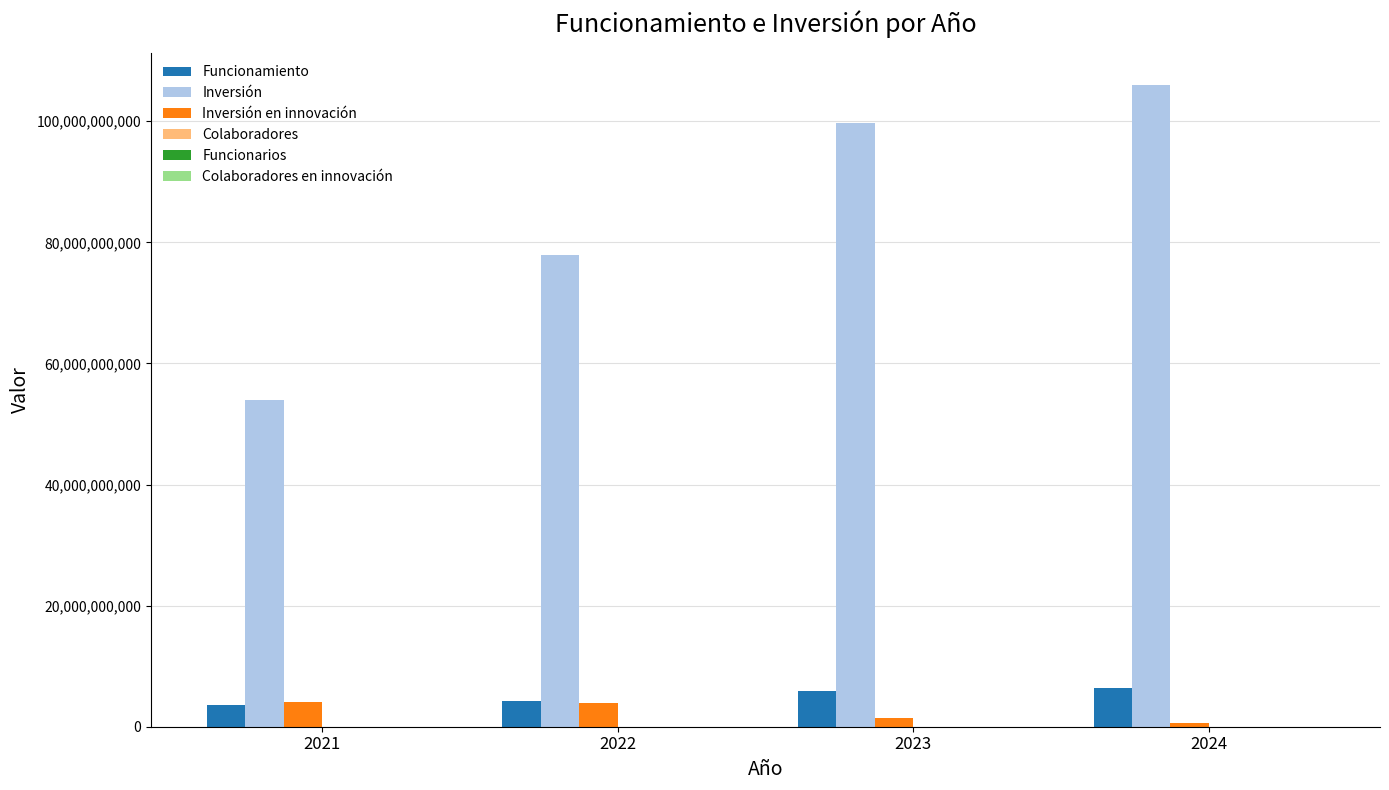

Read the Inversión value at 2021, to the nearest 100.

53984139200